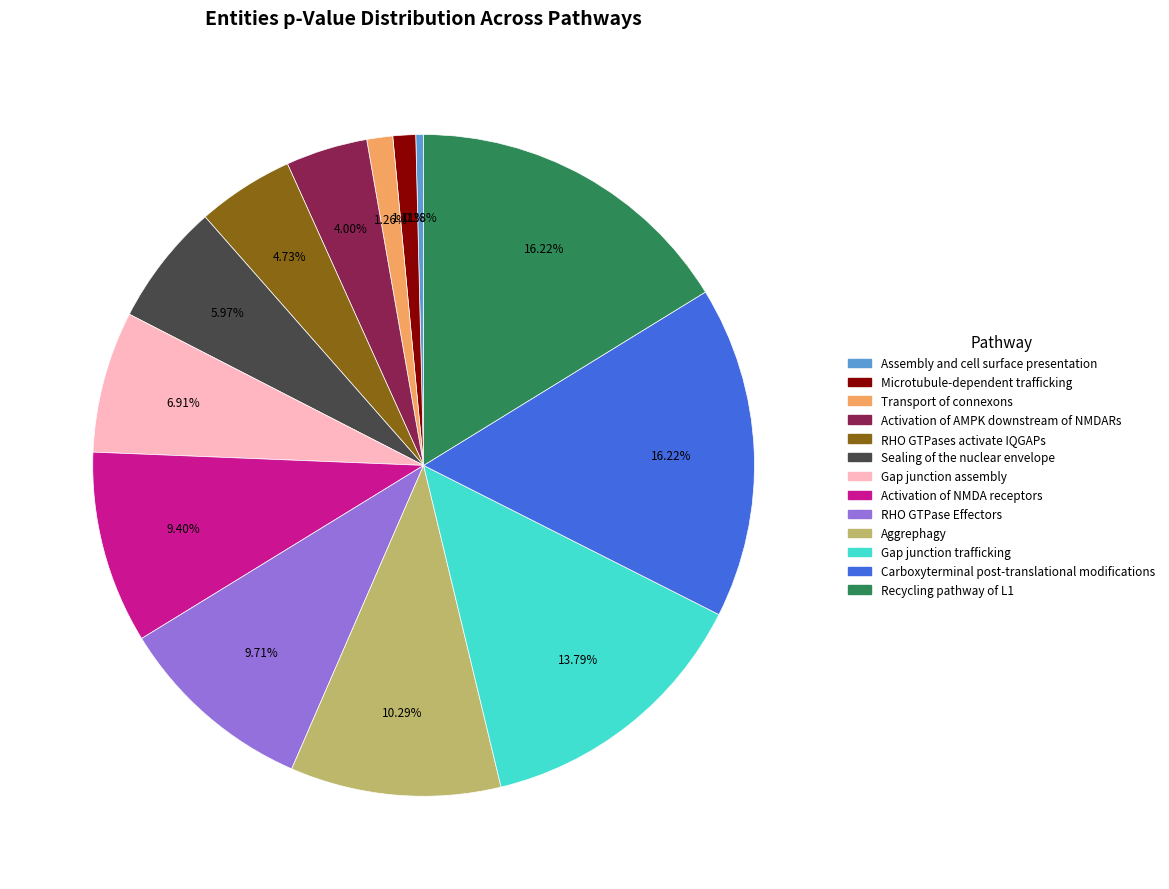

To the nearest percent, what is the difference between the largest and smallest slice percentages?

16%